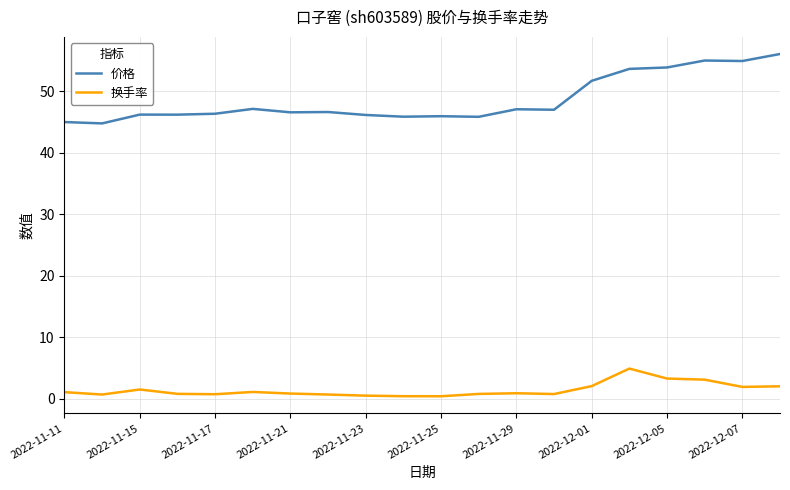

List the series in order of their overall mean, highest first.

价格, 换手率